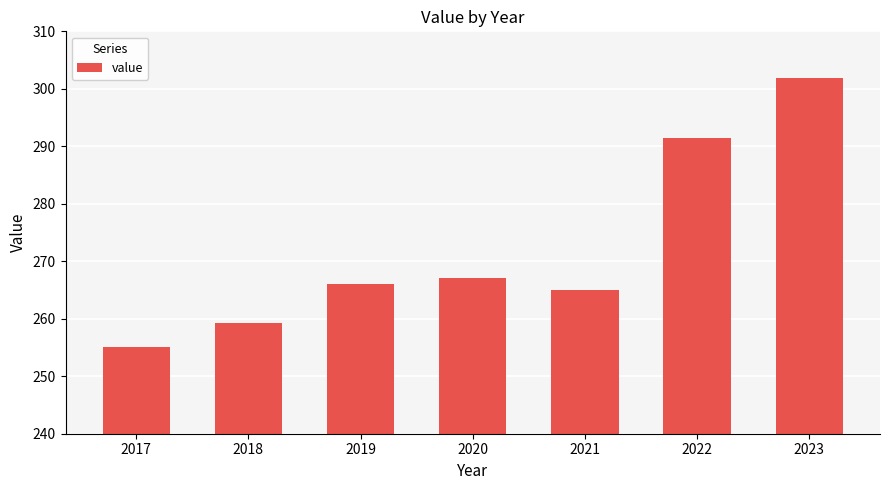

What is the change in value from 2020 to 2021?

-2.2